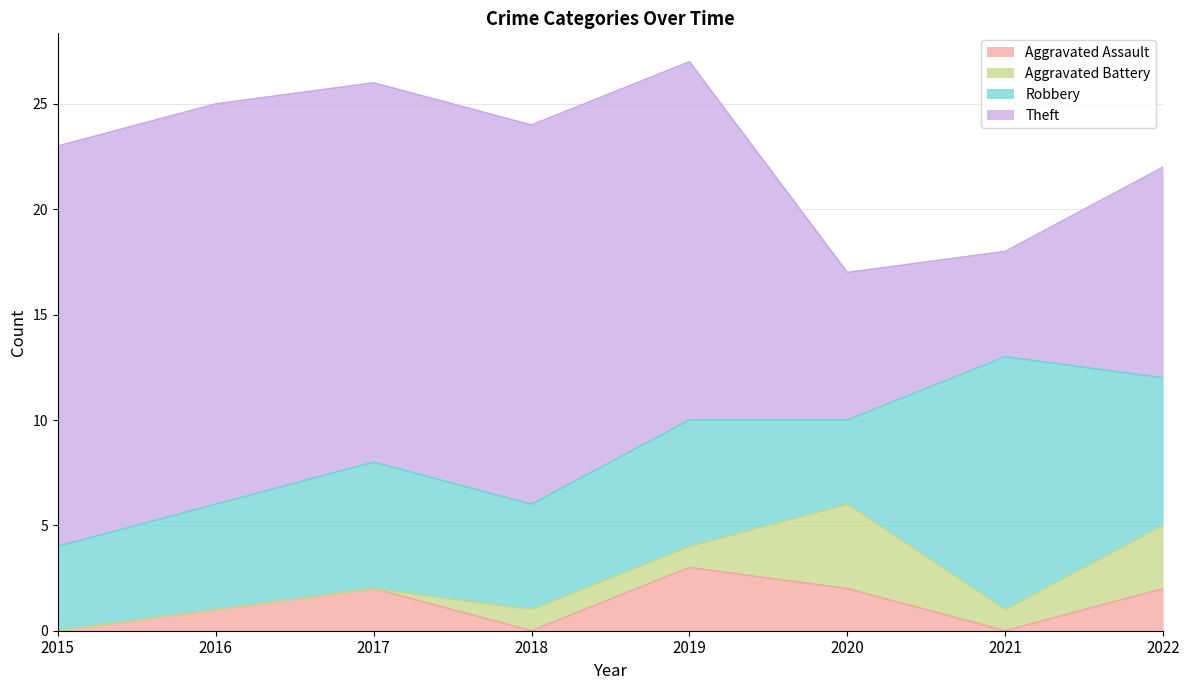

Which category has the lowest value in the Aggravated Battery series?

2015